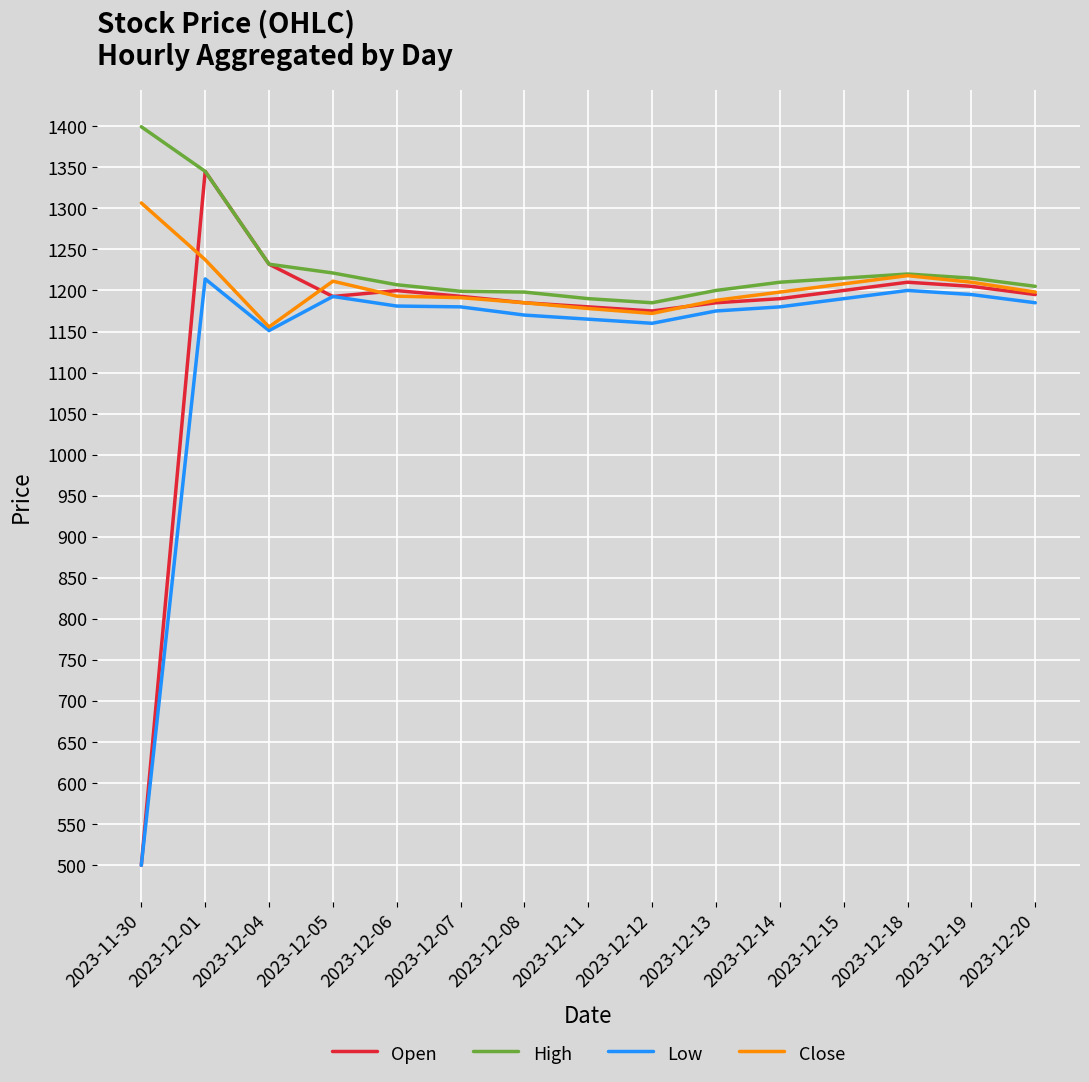

Is it true that Low equals 1214.1 at 2023-12-01?

True